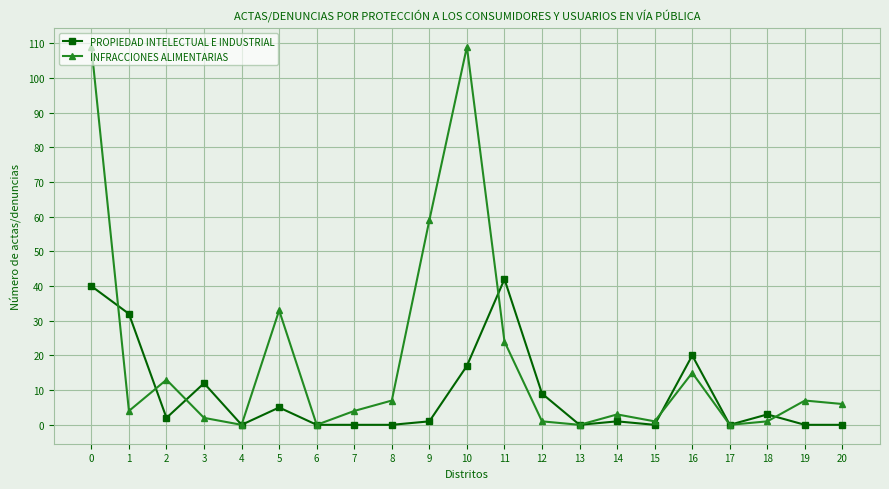

List the series in order of their peak value, lowest first.

PROPIEDAD INTELECTUAL E INDUSTRIAL, INFRACCIONES ALIMENTARIAS